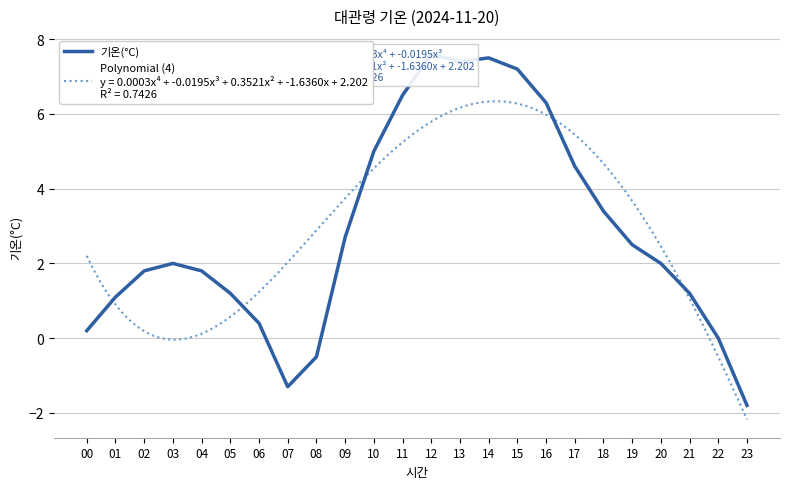

At which category does the data reach its first local valley?

07